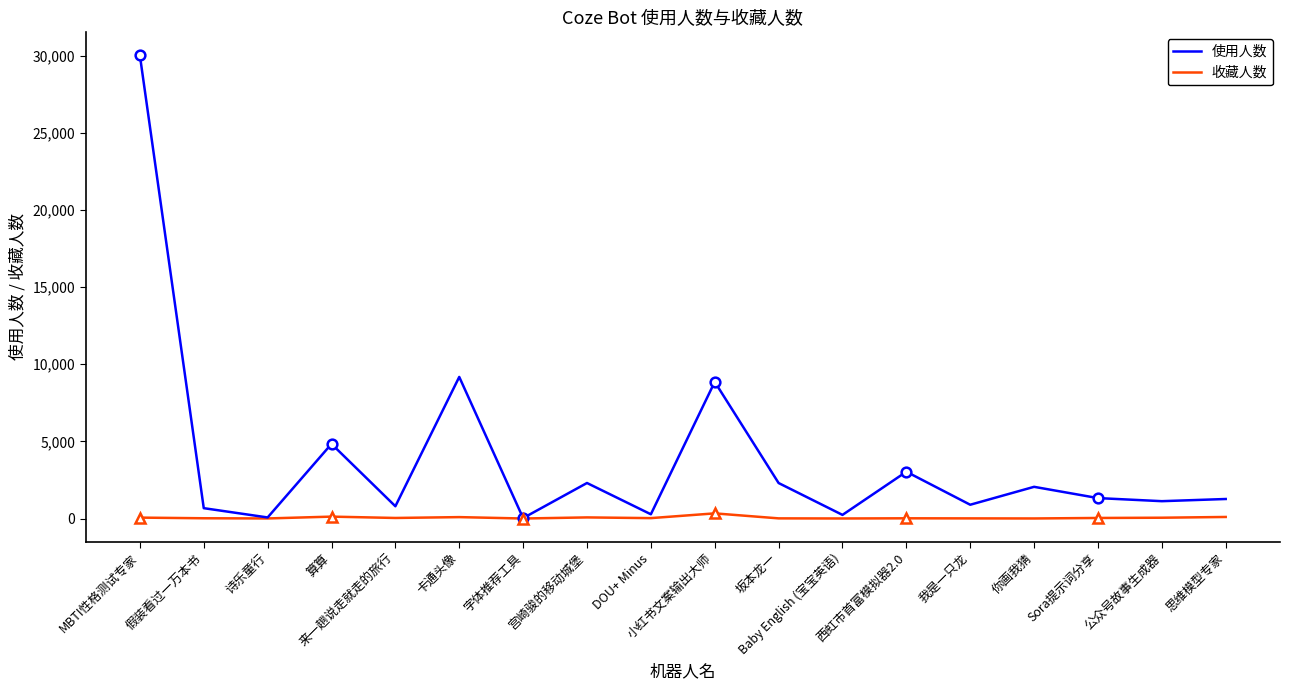

What is the approximate value of 使用人数 at Baby English (宝宝英语), to the nearest 10?

240